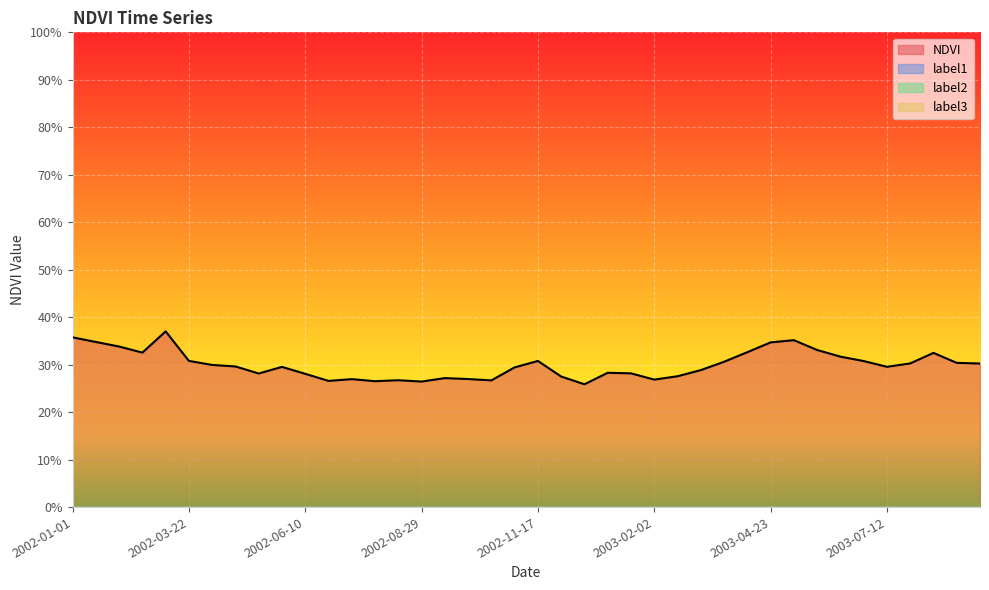

How many lines are shown in the chart?

4